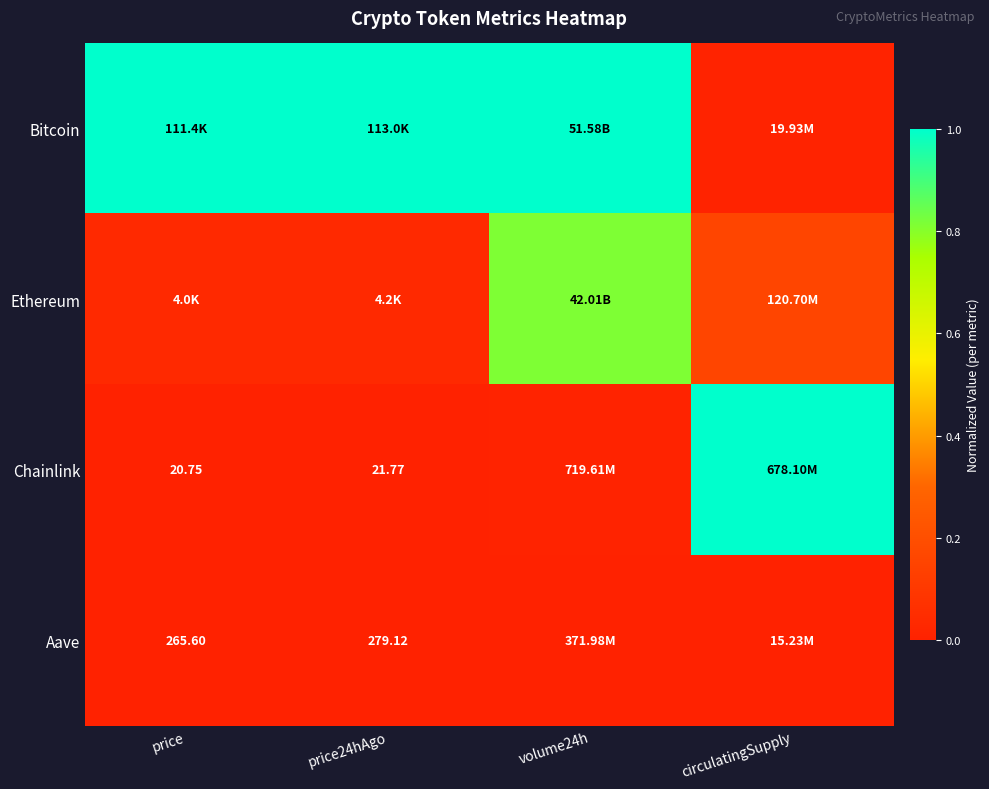

Which category has the highest value across all series?

price